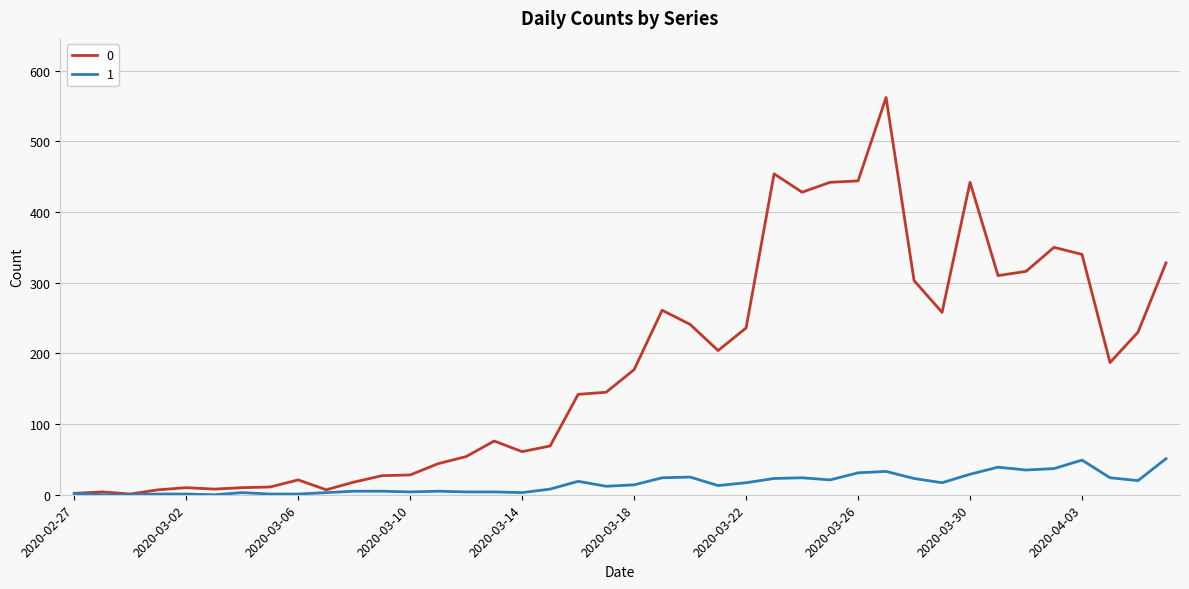

Rank the series by their maximum value, from highest to lowest.

0, 1